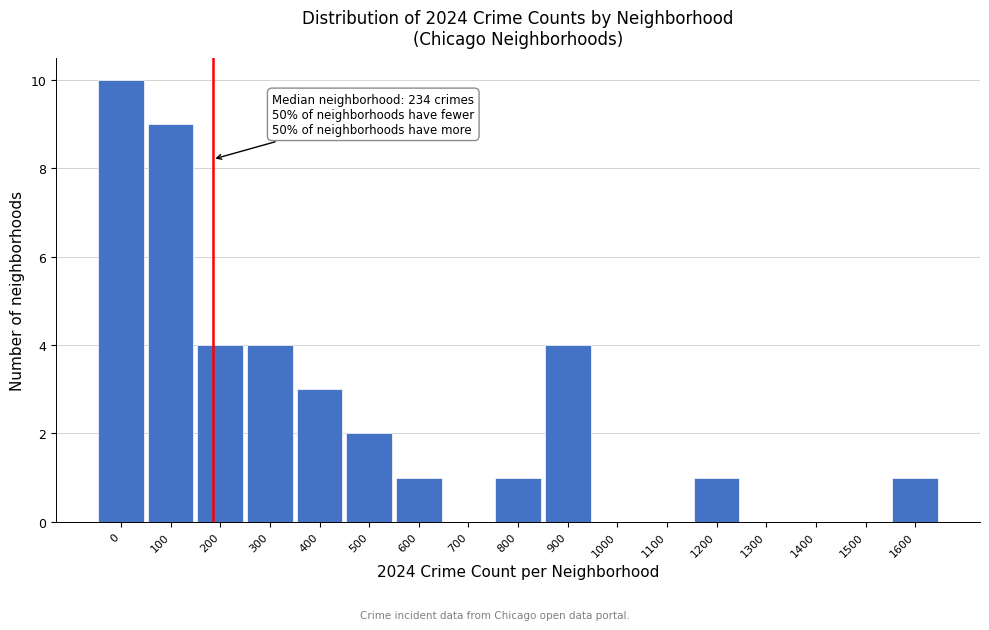

Reading right to left, list all the values displayed in this chart.

1600=1	1500=0	1400=0	1300=0	1200=1	1100=0	1000=0	900=4	800=1	700=0	600=1	500=2	400=3	300=4	200=4	100=9	0=10